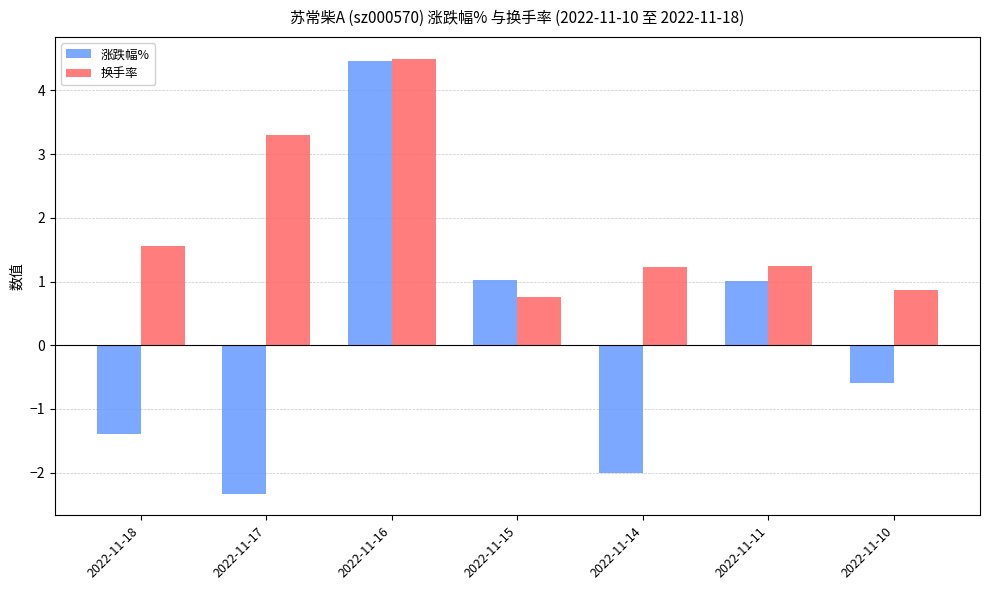

How many values in the 涨跌幅% series exceed 0?

3